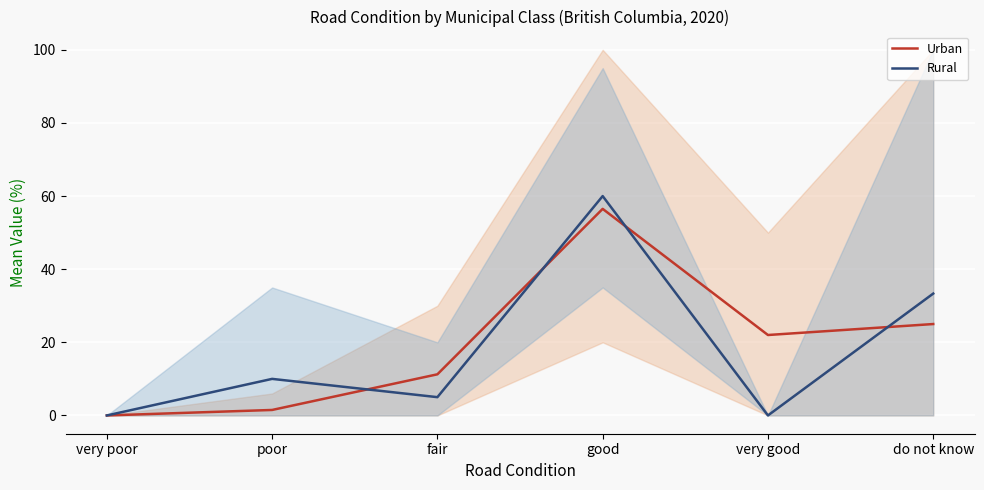

At very poor, list the series in order from smallest to largest.

Urban, Rural